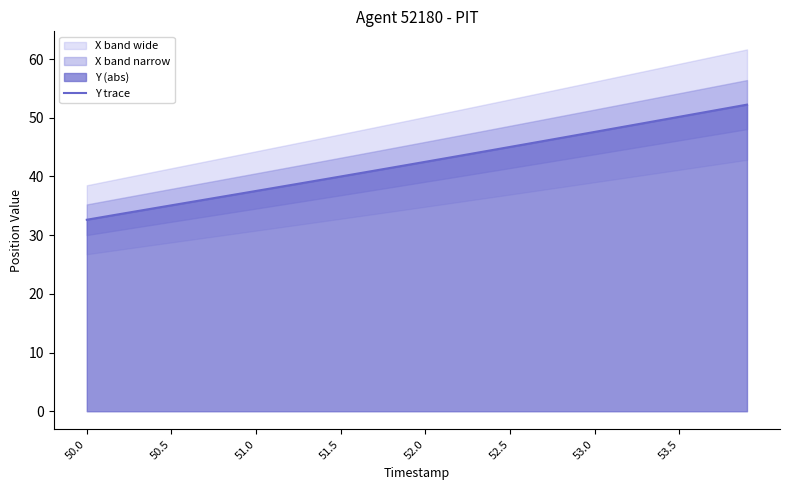

What is the highest value of the Y trace series?

52.2